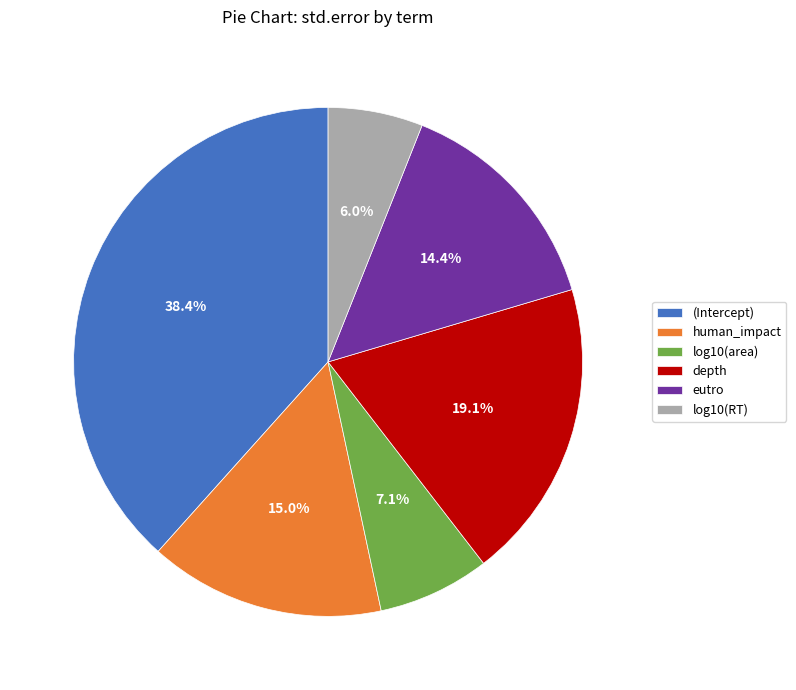

To the nearest percent, what percentage of the pie is depth?

19%